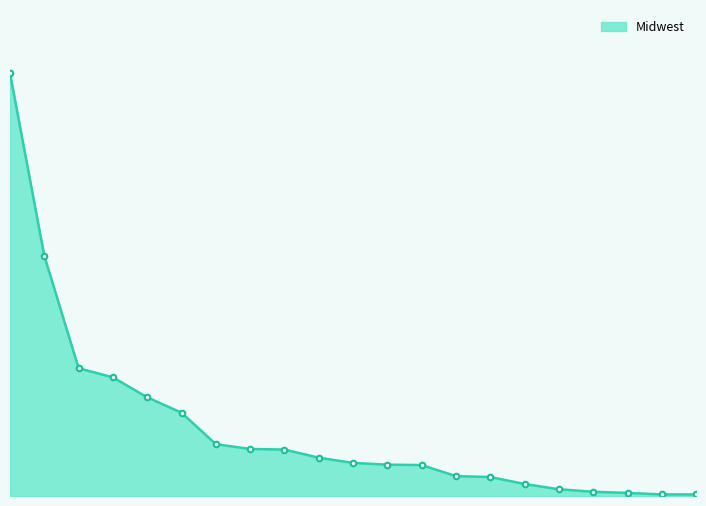

List the labels in order of value, smallest first.

bulk, other, missing, pets, alcohol, international, babies, personal care, breakfast, meat seafood, household, dry goods pasta, deli, canned goods, bakery, pantry, frozen, beverages, snacks, dairy eggs, produce